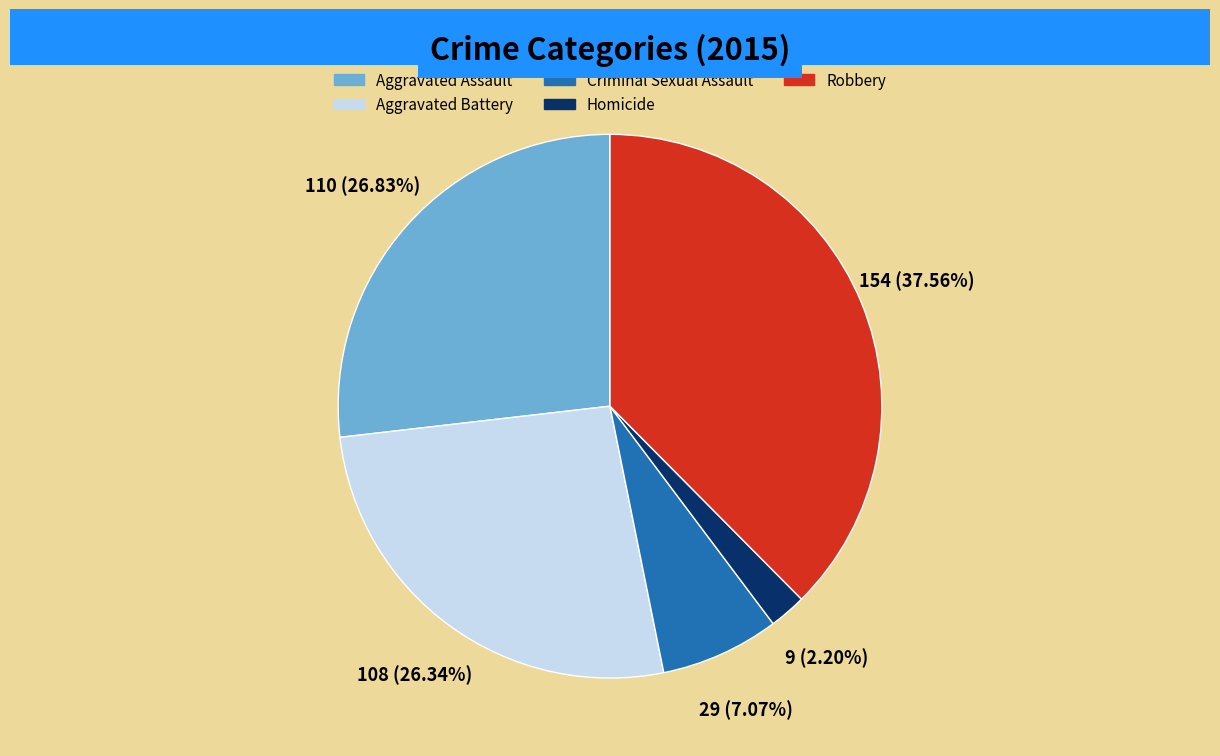

True or false: Criminal Sexual Assault accounts for 14% of the total.

False